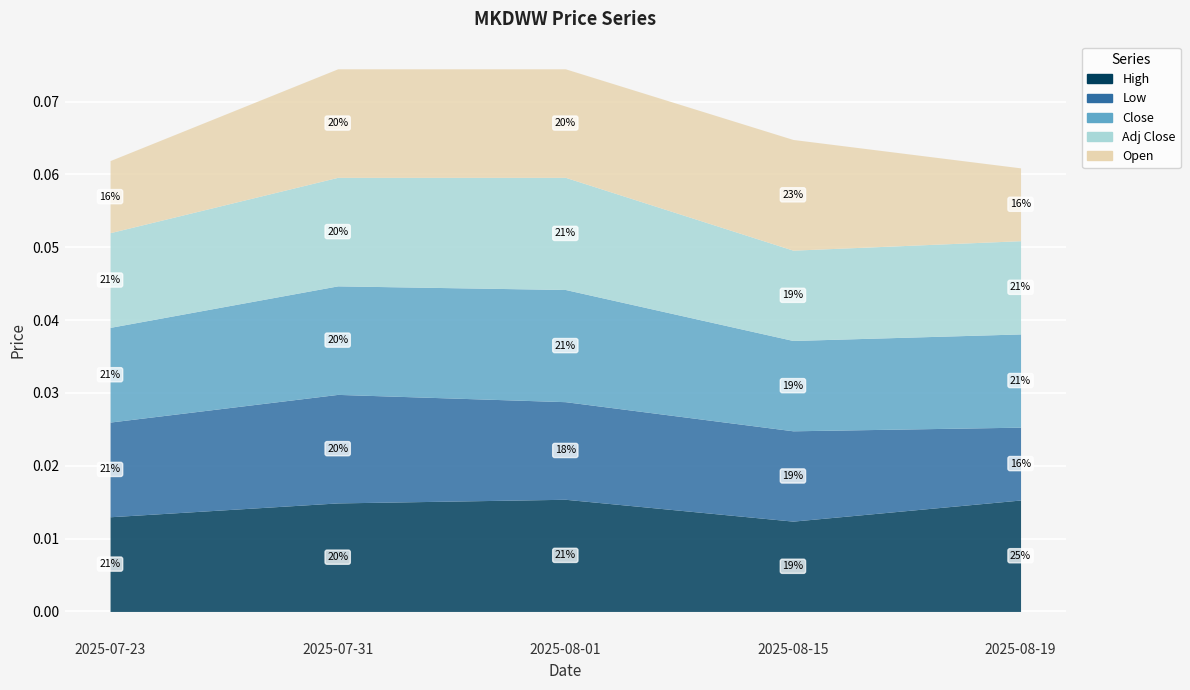

How many lines are shown in the chart?

5